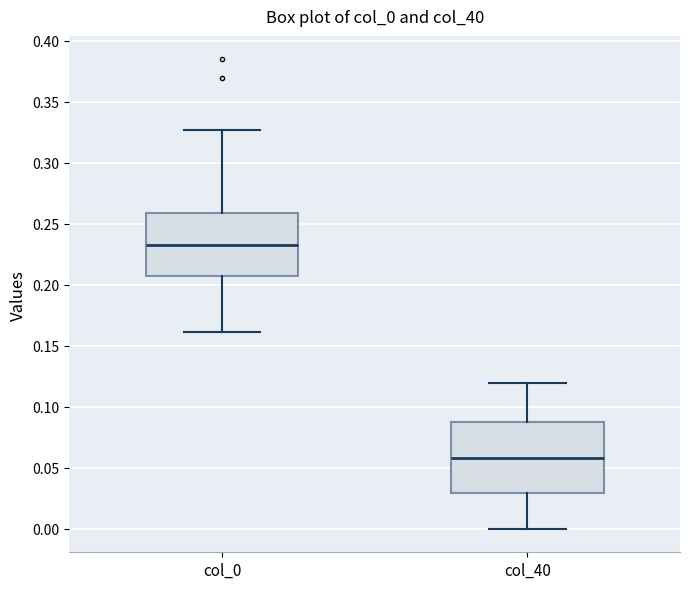

Where does the upper whisker of the box for col_0 end on the y-axis? The values are not printed on the chart, so give them approximately, as read against the axis.

0.325